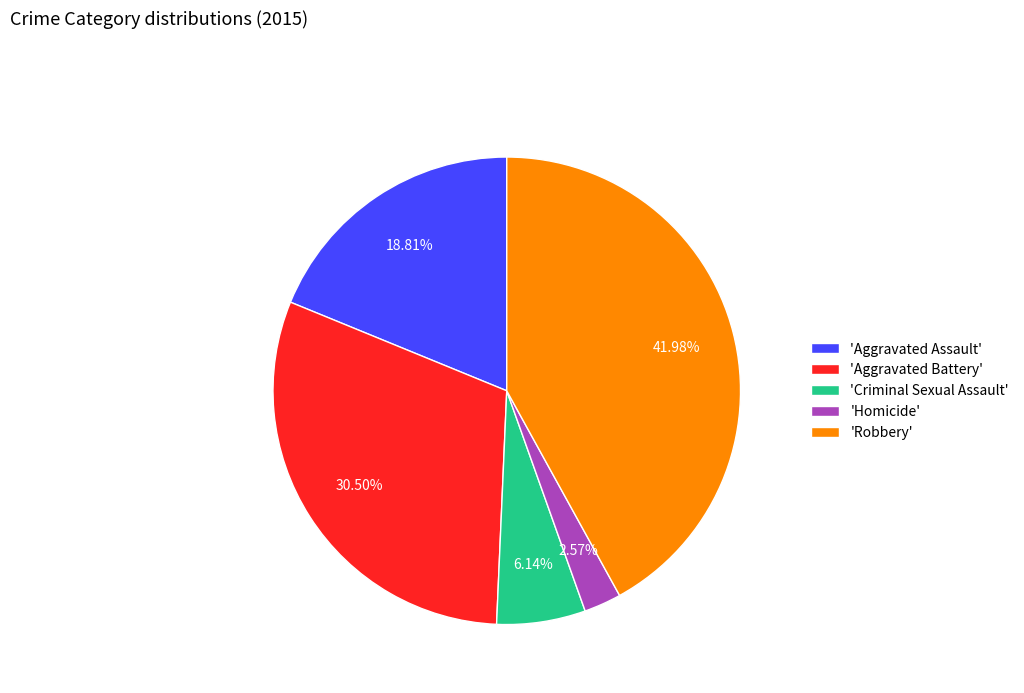

Is 'Aggravated Battery' the majority of the pie?

No